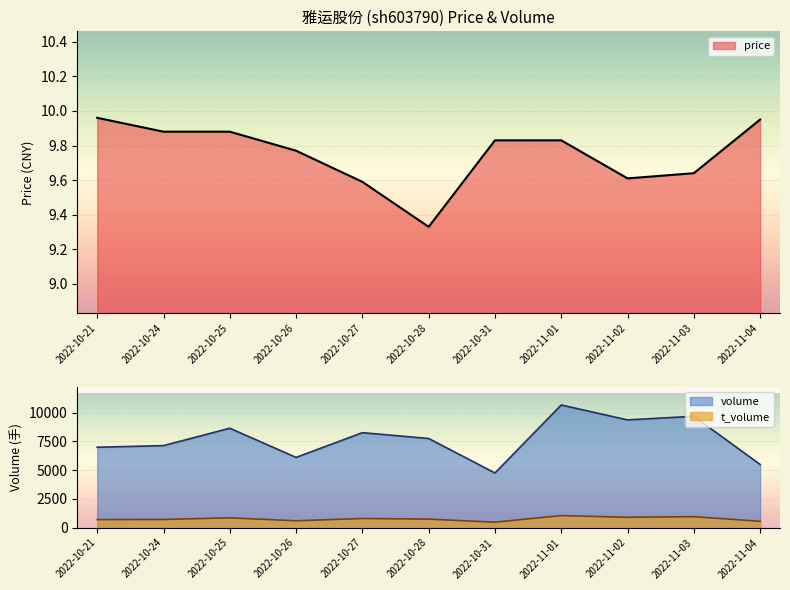

Reading left to right, transcribe all the data shown in this chart.

price: 10.0	9.9	9.9	9.8	9.6	9.3	9.8	9.8	9.6	9.6	9.9
volume: 6994.0	7136.0	8646.0	6108.0	8261.0	7757.0	4752.0	10672.0	9373.0	9690.0	5493.0
t_volume: 696.0	705.0	850.0	592.0	790.0	737.0	469.0	1045.0	897.0	949.0	547.0